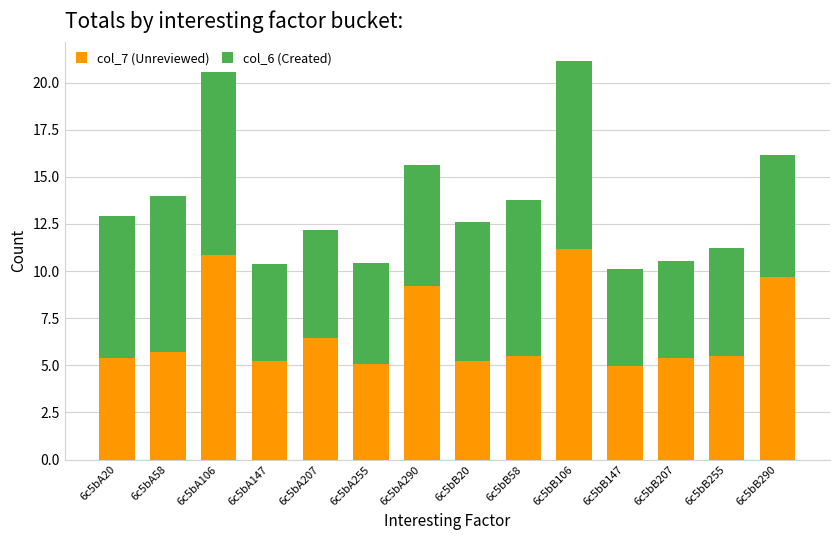

Are the bars grouped side by side (vs. stacked)?

No